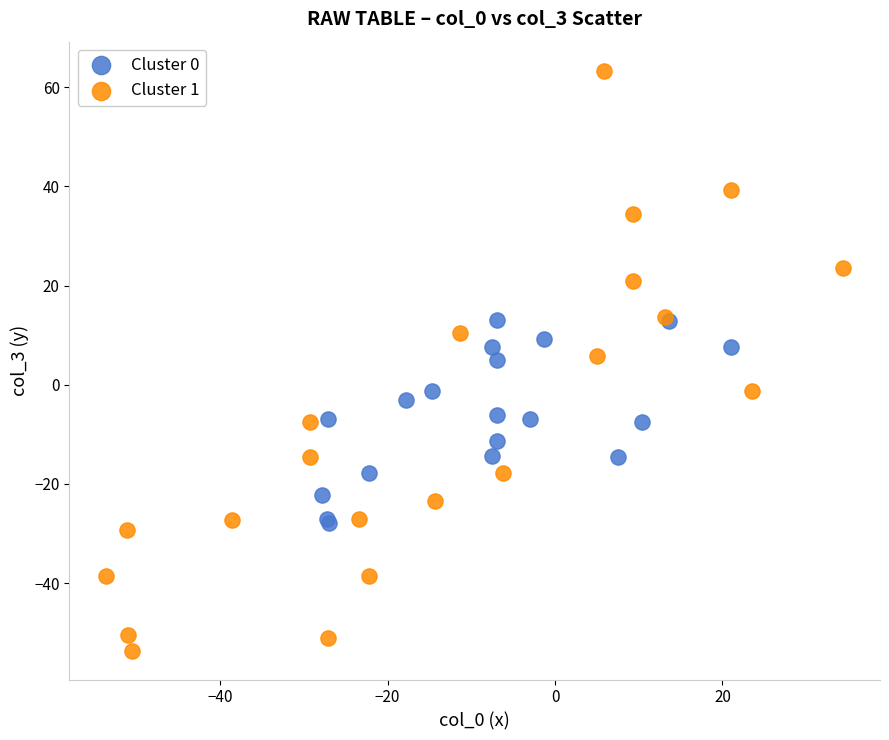

Which series contains the highest Y value?

Cluster 1